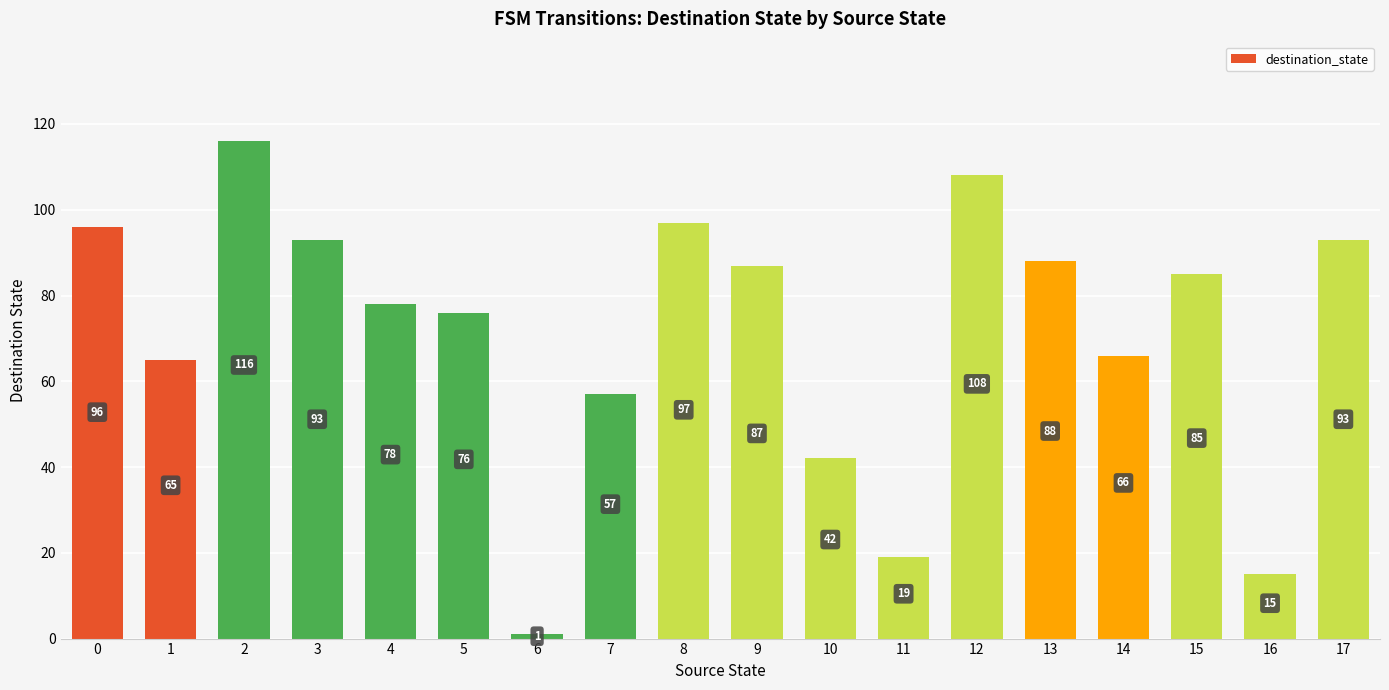

The value at 7 is 99. True or false?

False